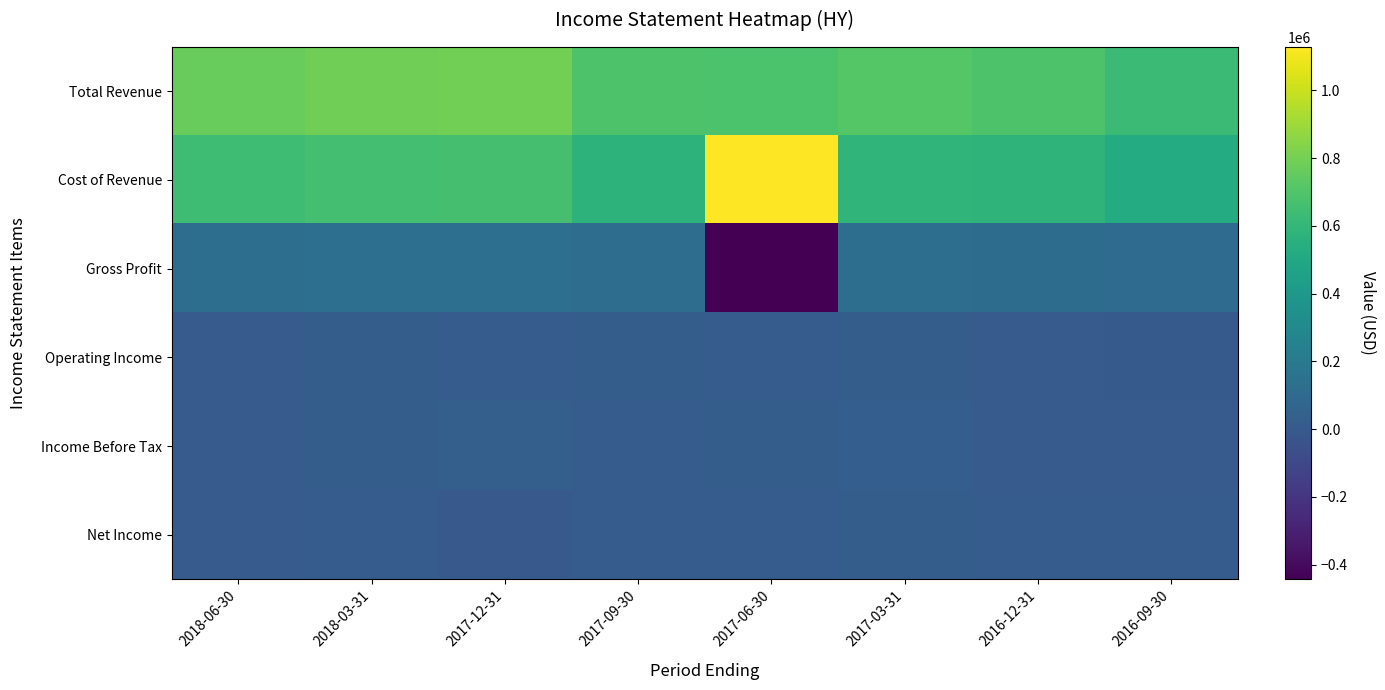

At which category does the chart reach its peak across all series?

2017-06-30